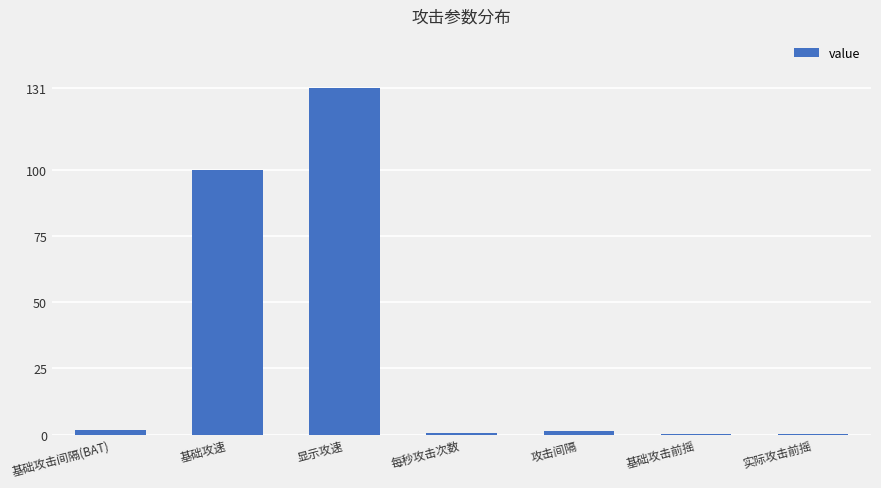

Between 显示攻速 and 基础攻速, which is larger?

显示攻速